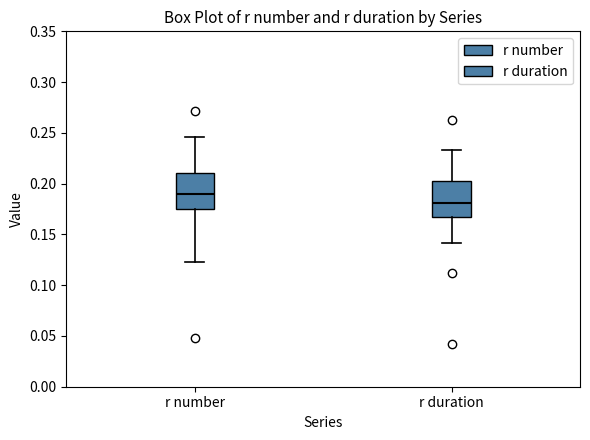

Reading left to right, transcribe this box plot: for each box, give where its median line is, the range the box spans, and where its two whiskers end, as read against the y-axis. The values are not printed on the chart, so give them approximately, as read against the axis.

r number: median 0.190, box 0.175 to 0.210, whiskers 0.125 to 0.245
r duration: median 0.180, box 0.165 to 0.200, whiskers 0.140 to 0.235